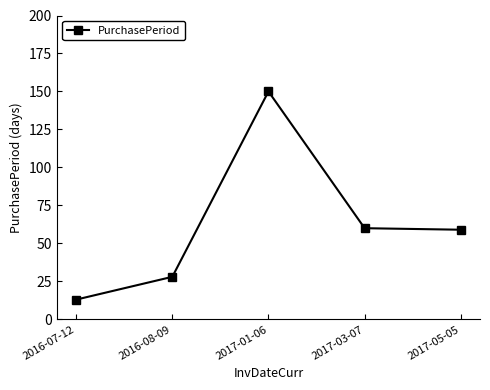

Is it true that the value at 2017-03-07 is 60?

True